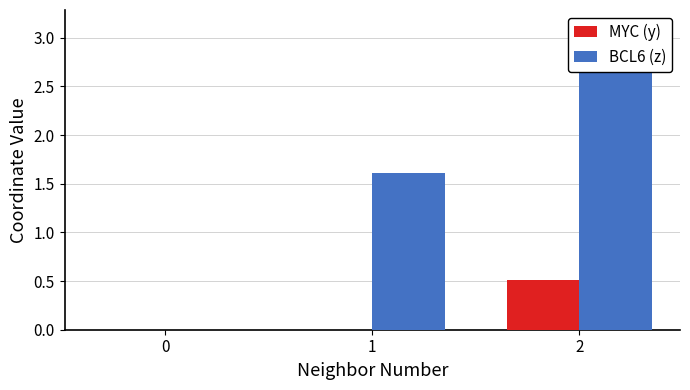

Rank the series by their average value, from highest to lowest.

BCL6 (z), MYC (y)